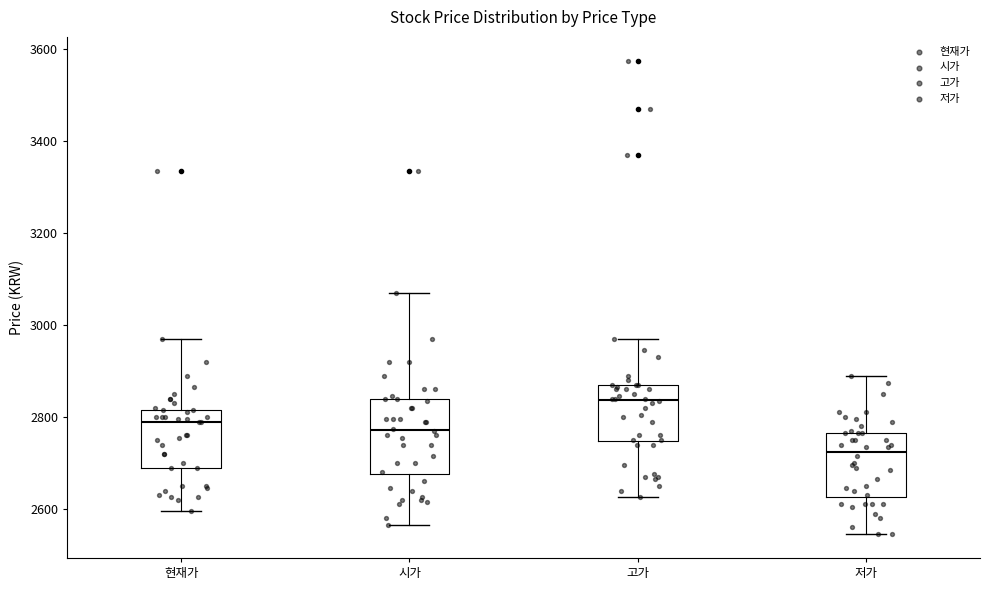

Which box is the tallest, from its lower edge to its upper edge?

시가